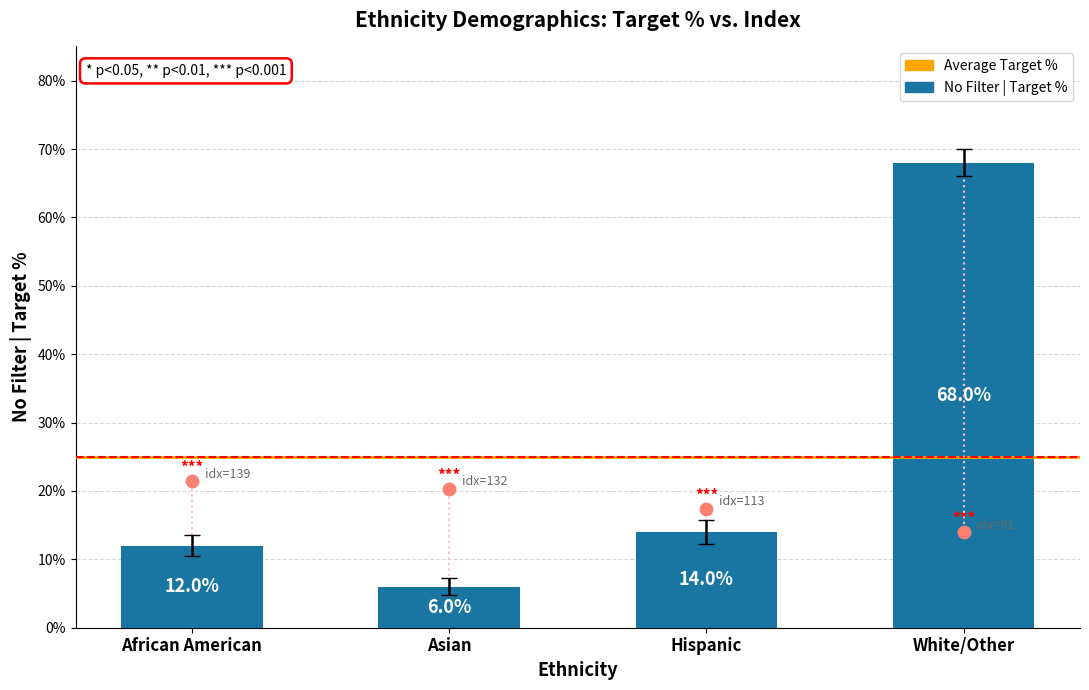

Which series has the largest Y range (max minus min)?

No Filter | Target %